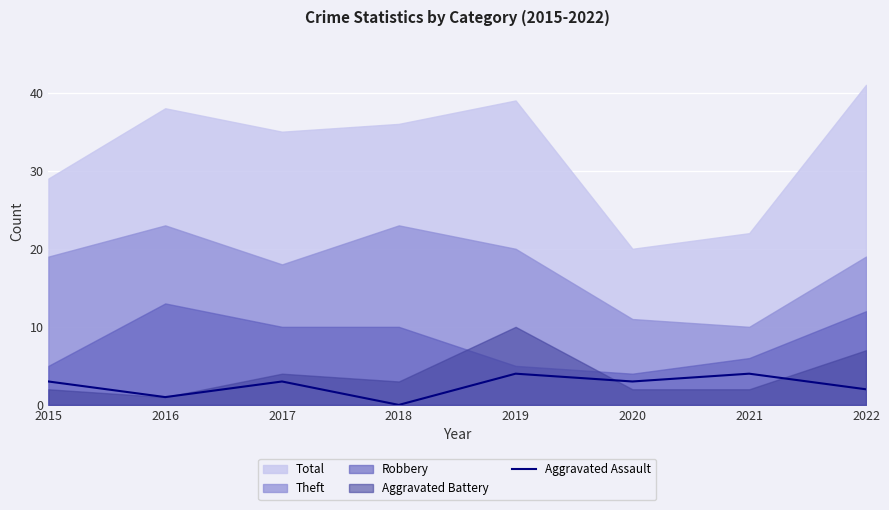

Reading right to left, extract all data points from this chart.

2022=2	2021=4	2020=3	2019=4	2018=0	2017=3	2016=1	2015=3